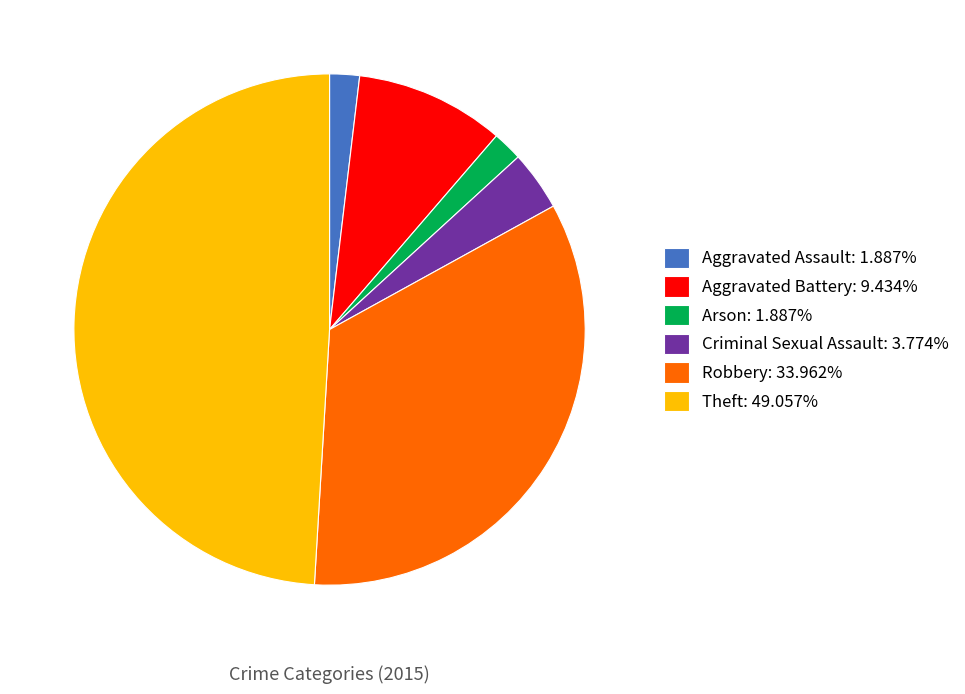

The Aggravated Assault slice represents 13% of the pie. True or false?

False